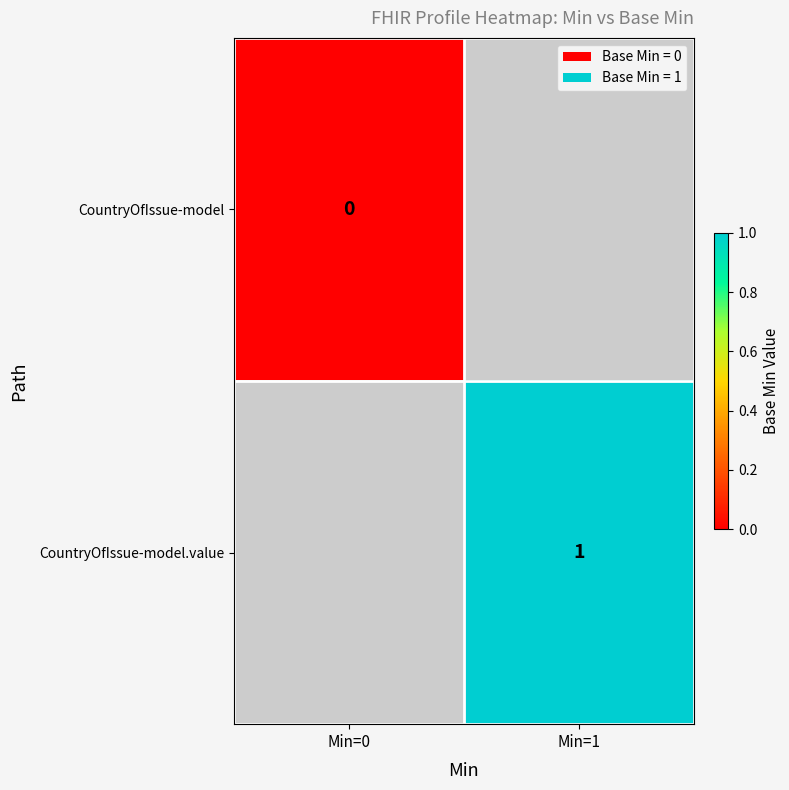

At how many categories does at least one series exceed 0?

1